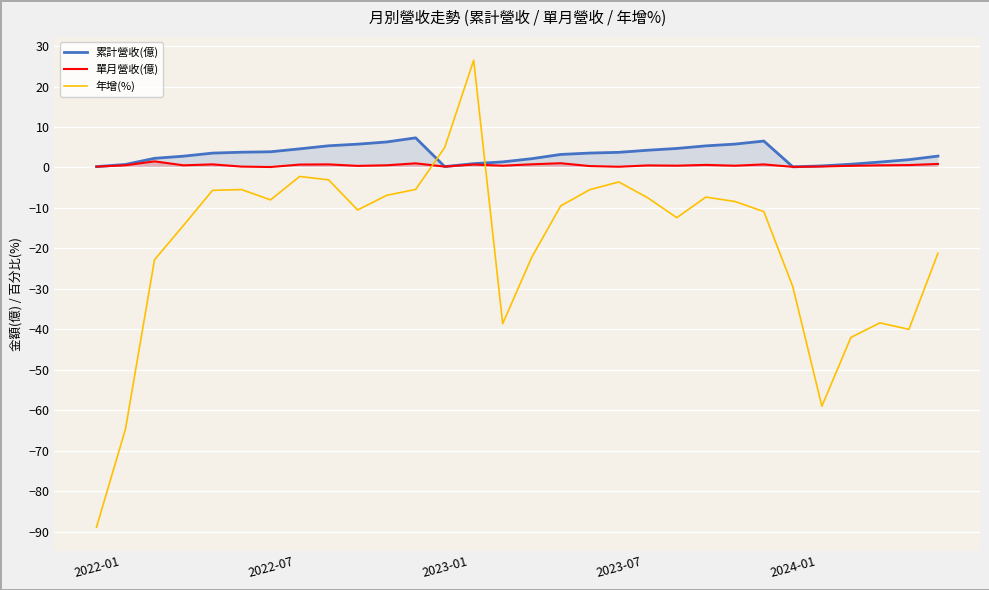

Which series has the widest spread of values?

年增(%)